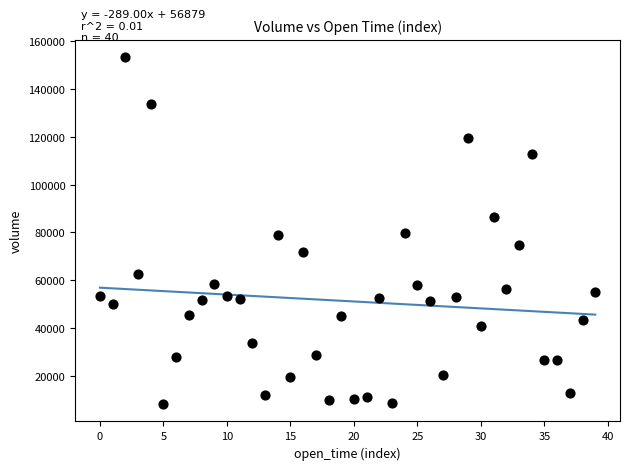

What is the range of Y values (max minus min)?

145196